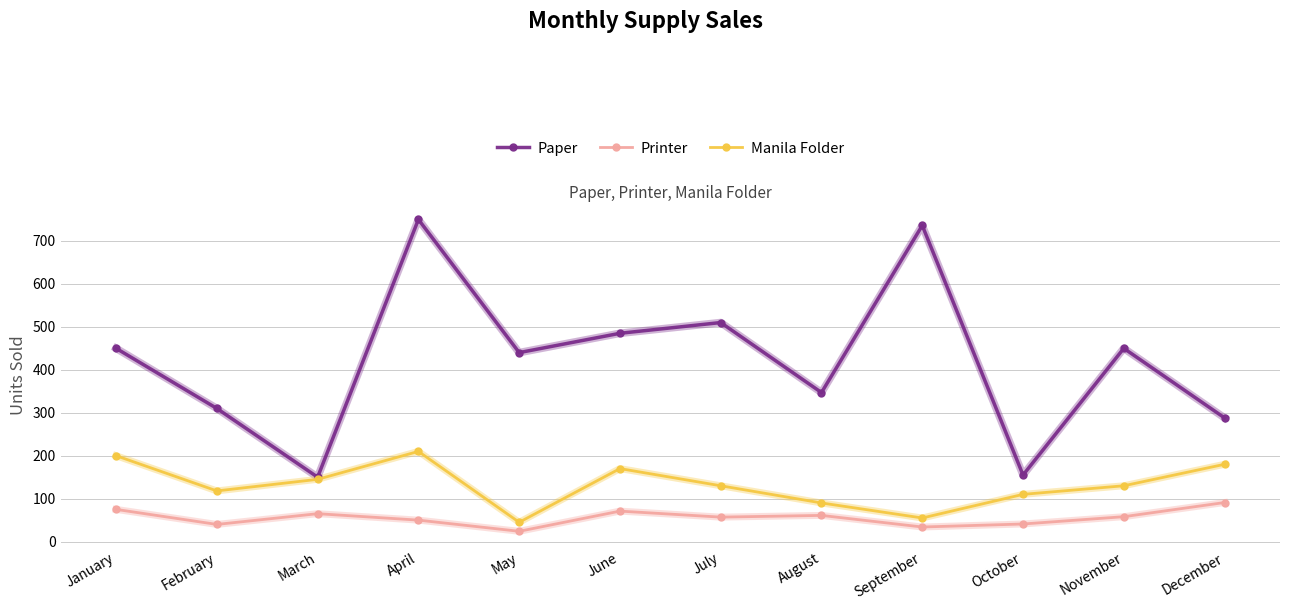

What is the difference between the highest and lowest values at February?

270